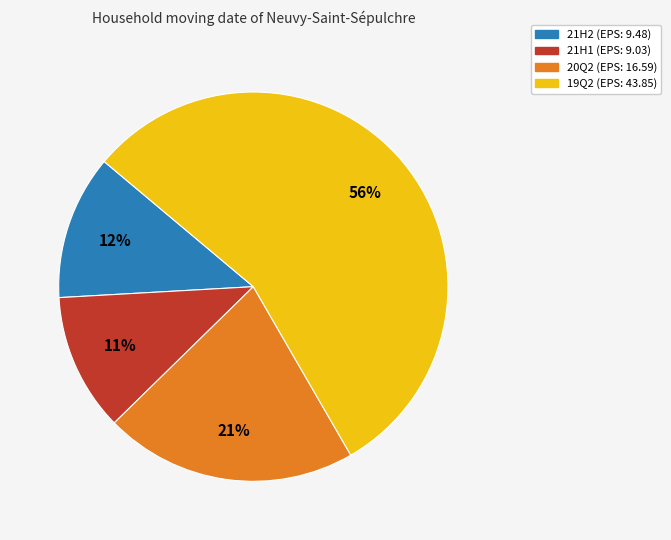

To the nearest percent, what is the average slice percentage?

25%